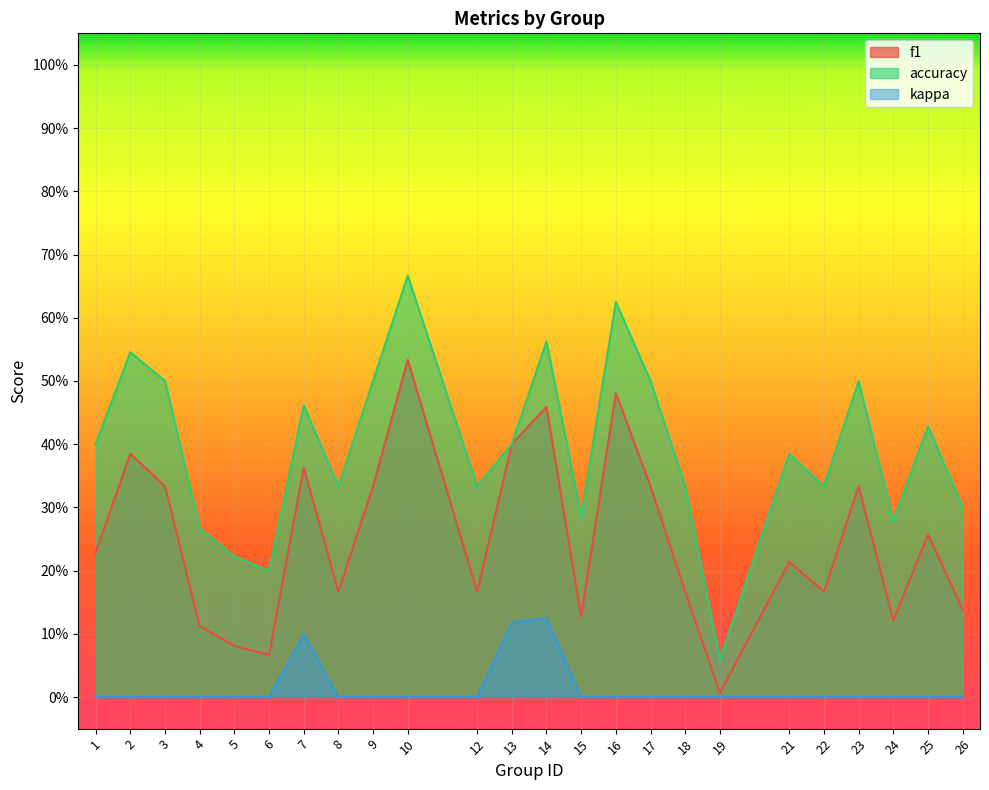

Is the value of f1 at 4 greater than the value of kappa at 13?

No